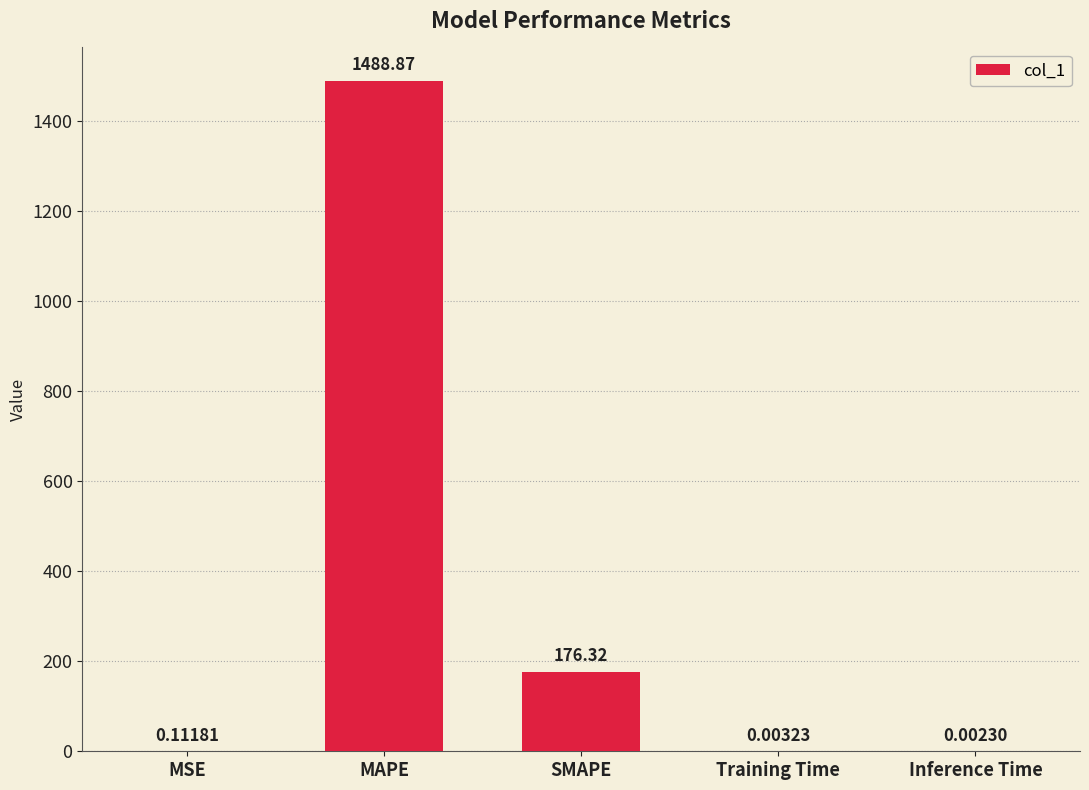

At which label is the value closest to 744?

SMAPE